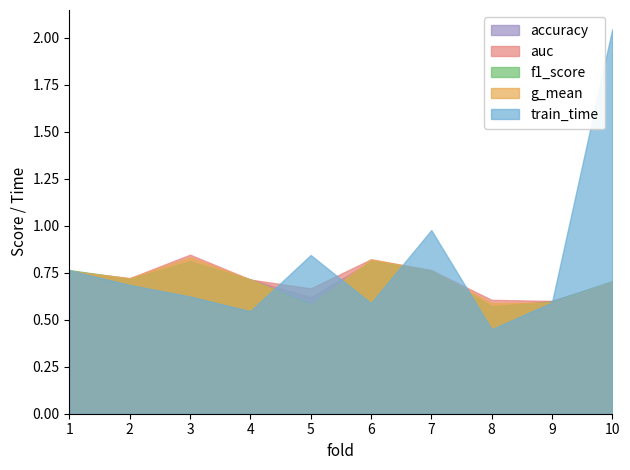

How many series are shown in this chart?

5